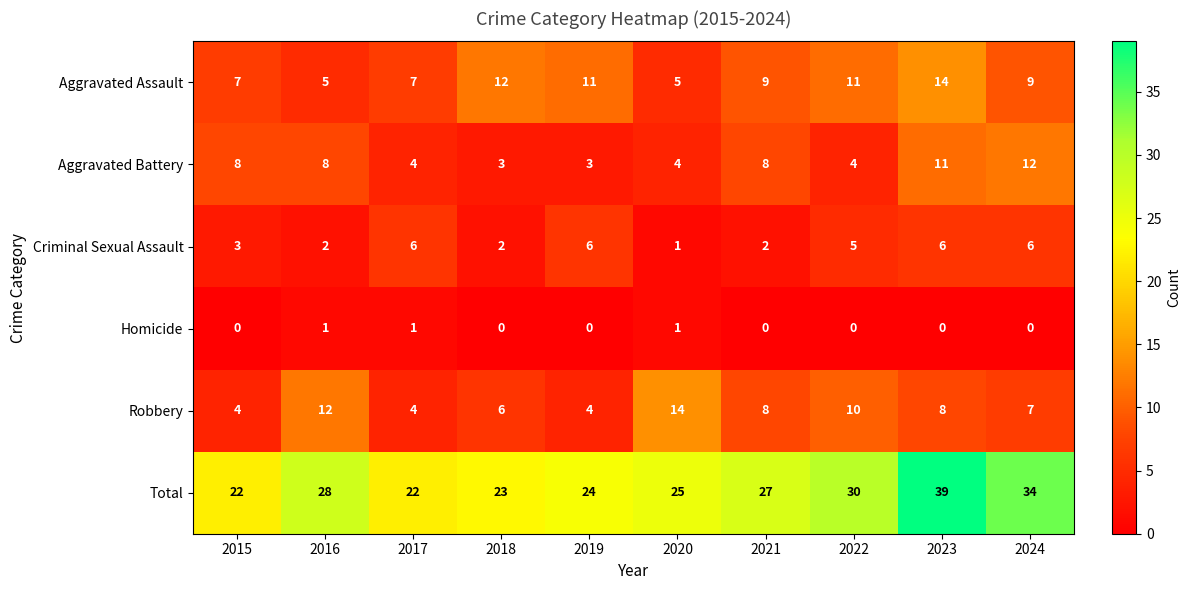

Which label corresponds to the largest value in the chart?

2023